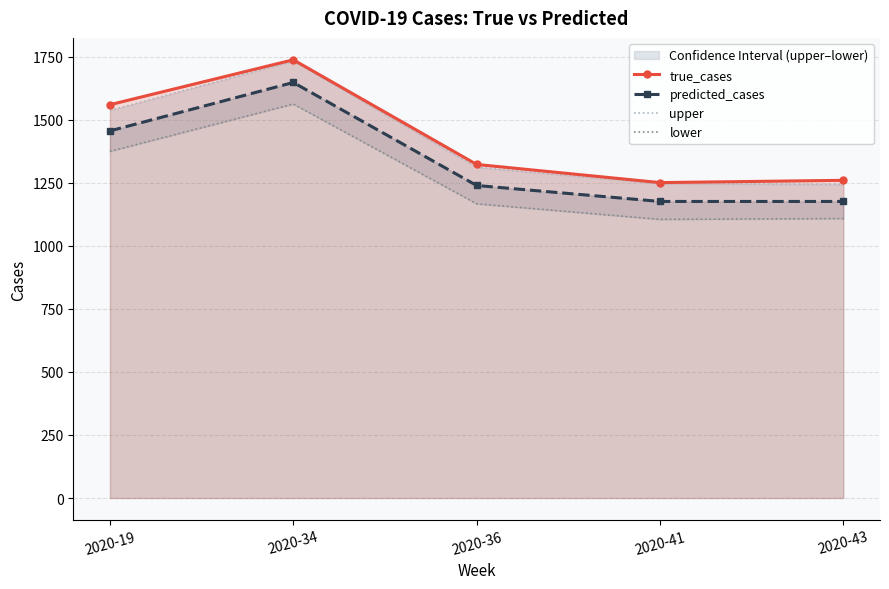

What is the difference between the second highest and minimum values in the lower series?

269.7